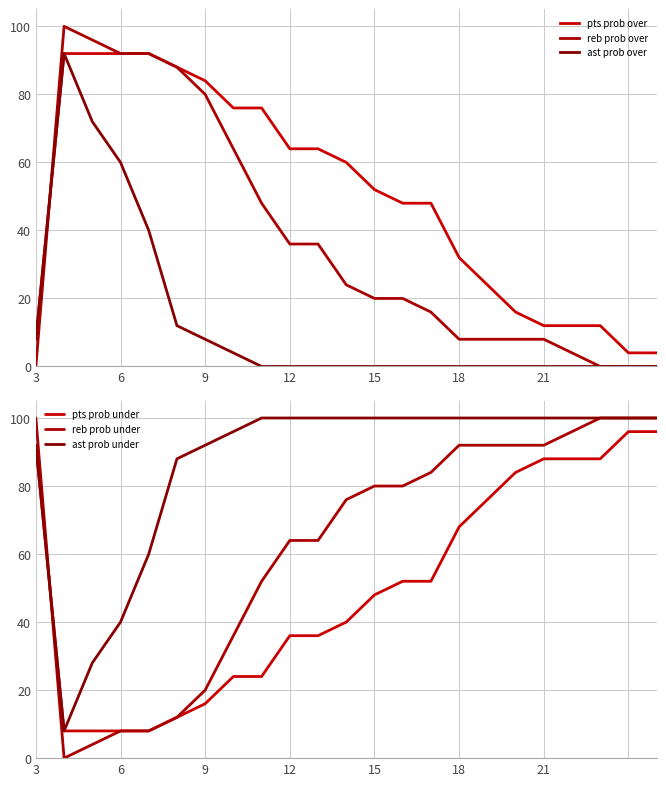

At how many categories does at least one series exceed 3?

23